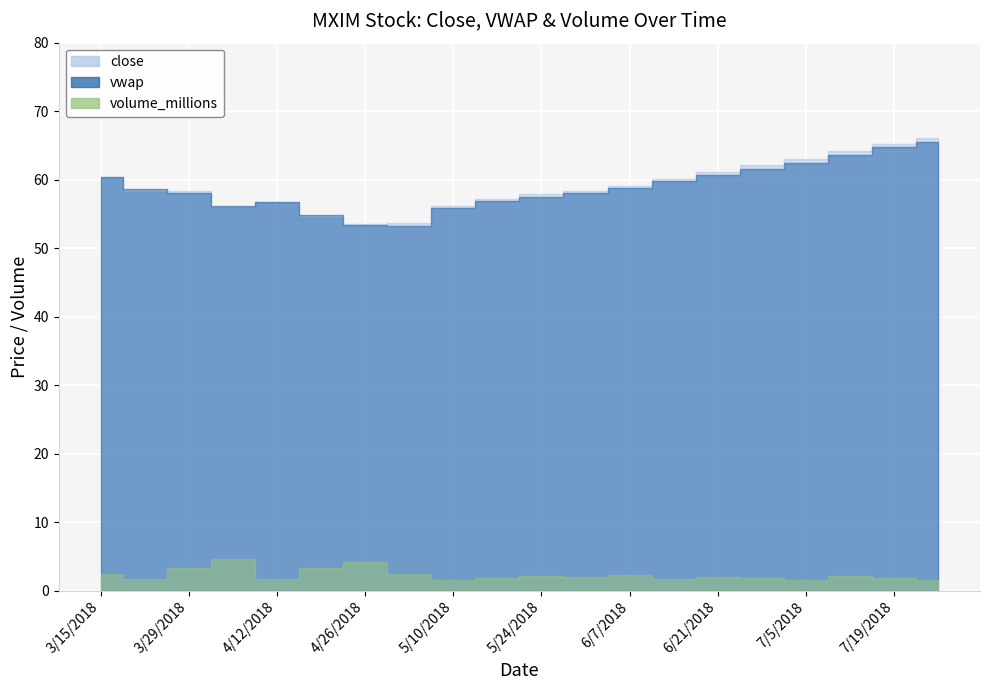

Reading right to left, what are all the values shown in this chart?

close: 7/26/2018=66.1	7/19/2018=65.2	7/12/2018=64.2	7/5/2018=63.0	6/28/2018=62.1	6/21/2018=61.0	6/14/2018=60.1	6/7/2018=59.0	5/31/2018=58.3	5/24/2018=57.9	5/17/2018=57.2	5/10/2018=56.2	5/3/2018=53.6	4/26/2018=53.6	4/19/2018=54.4	4/12/2018=56.8	4/5/2018=56.1	3/29/2018=58.4	3/22/2018=58.2	3/15/2018=60.5
vwap: 7/26/2018=65.5	7/19/2018=64.7	7/12/2018=63.6	7/5/2018=62.5	6/28/2018=61.6	6/21/2018=60.7	6/14/2018=59.8	6/7/2018=58.8	5/31/2018=58.1	5/24/2018=57.5	5/17/2018=56.8	5/10/2018=55.9	5/3/2018=53.3	4/26/2018=53.3	4/19/2018=54.9	4/12/2018=56.8	4/5/2018=56.2	3/29/2018=58.0	3/22/2018=58.7	3/15/2018=60.4
volume_millions: 7/26/2018=1.6	7/19/2018=1.9	7/12/2018=2.2	7/5/2018=1.5	6/28/2018=1.8	6/21/2018=2.0	6/14/2018=1.8	6/7/2018=2.3	5/31/2018=1.9	5/24/2018=2.1	5/17/2018=1.9	5/10/2018=1.6	5/3/2018=2.4	4/26/2018=4.2	4/19/2018=3.4	4/12/2018=1.7	4/5/2018=4.6	3/29/2018=3.3	3/22/2018=1.7	3/15/2018=2.4